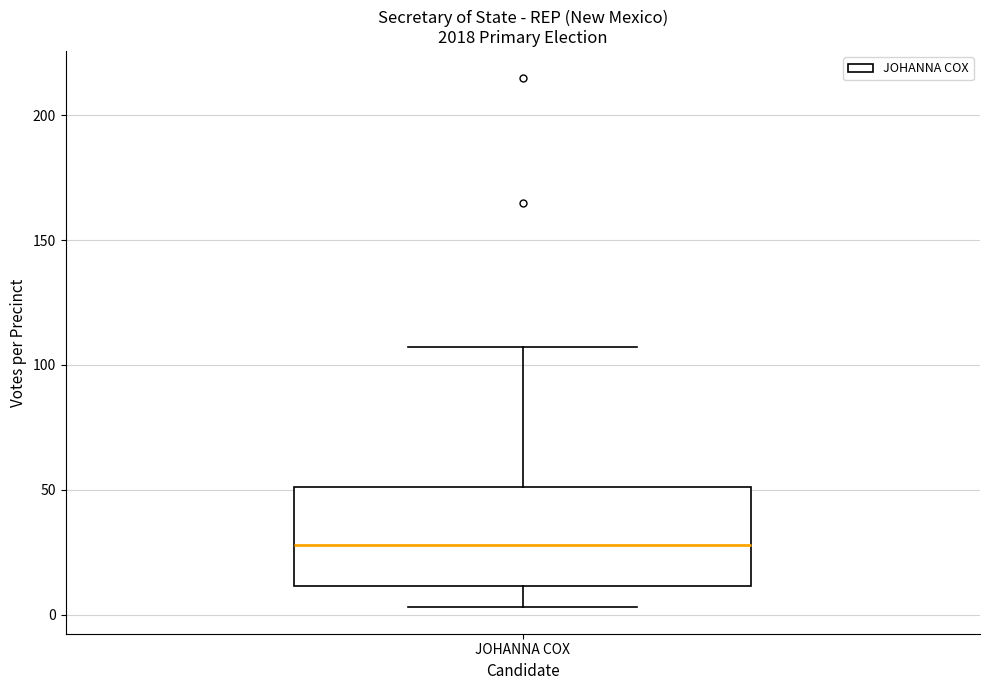

Read this box plot against the y-axis: the position of the median line, the range covered by the box, and the ends of both whiskers. The values are not printed on the chart, so give them approximately, as read against the axis.

median 30, box 10 to 50, whiskers 5 to 105